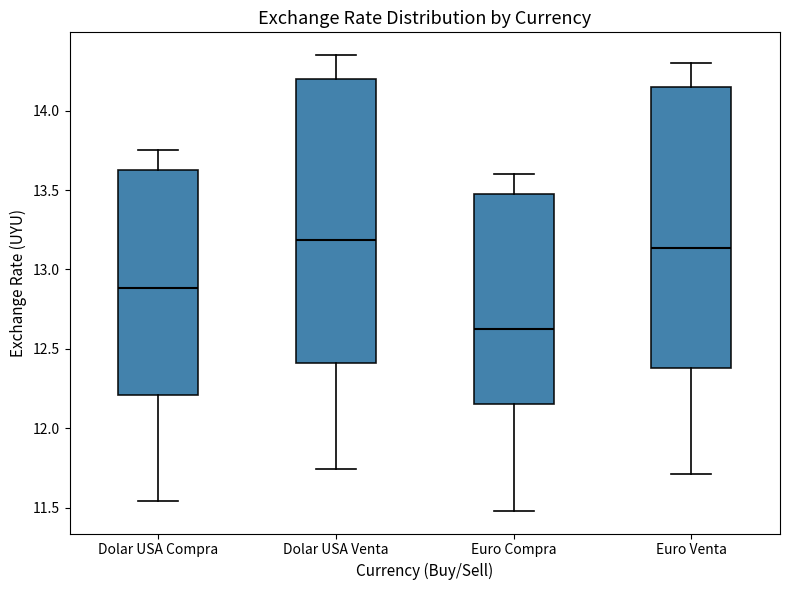

Reading left to right, transcribe this box plot: for each box, give where its median line is, the range the box spans, and where its two whiskers end, as read against the y-axis. The values are not printed on the chart, so give them approximately, as read against the axis.

Dolar USA Compra: median 12.90, box 12.20 to 13.65, whiskers 11.55 to 13.75
Dolar USA Venta: median 13.20, box 12.40 to 14.20, whiskers 11.75 to 14.35
Euro Compra: median 12.65, box 12.15 to 13.50, whiskers 11.50 to 13.60
Euro Venta: median 13.15, box 12.40 to 14.15, whiskers 11.70 to 14.30